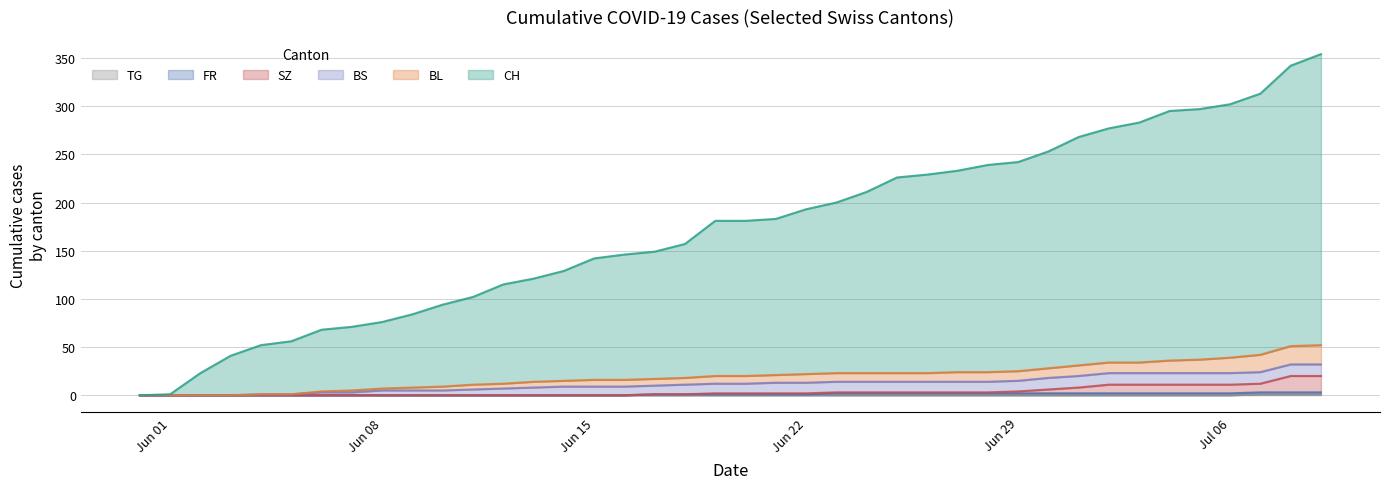

True or false: TG has a value of 0 at 12.

False